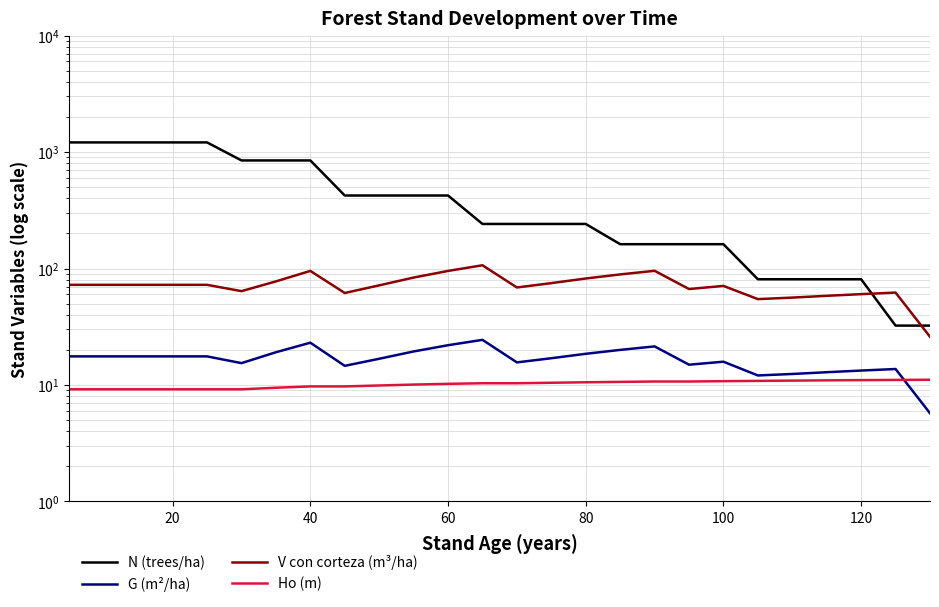

List the series in order of their peak value, highest first.

N (trees/ha), V con corteza (m³/ha), G (m²/ha), Ho (m)